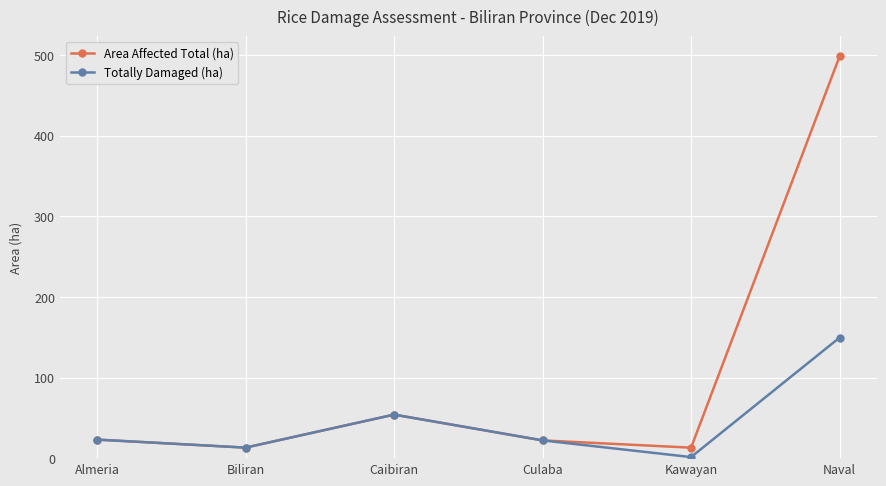

What are all the series names shown in the legend?

Area Affected Total (ha), Totally Damaged (ha)